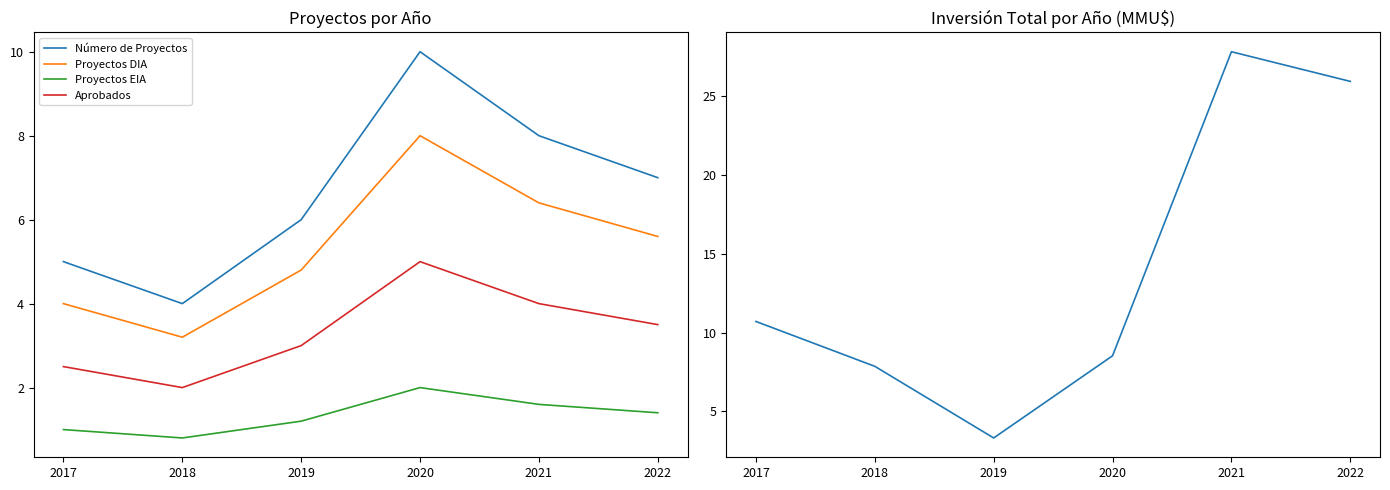

How many data points in Proyectos EIA are less than 1?

1